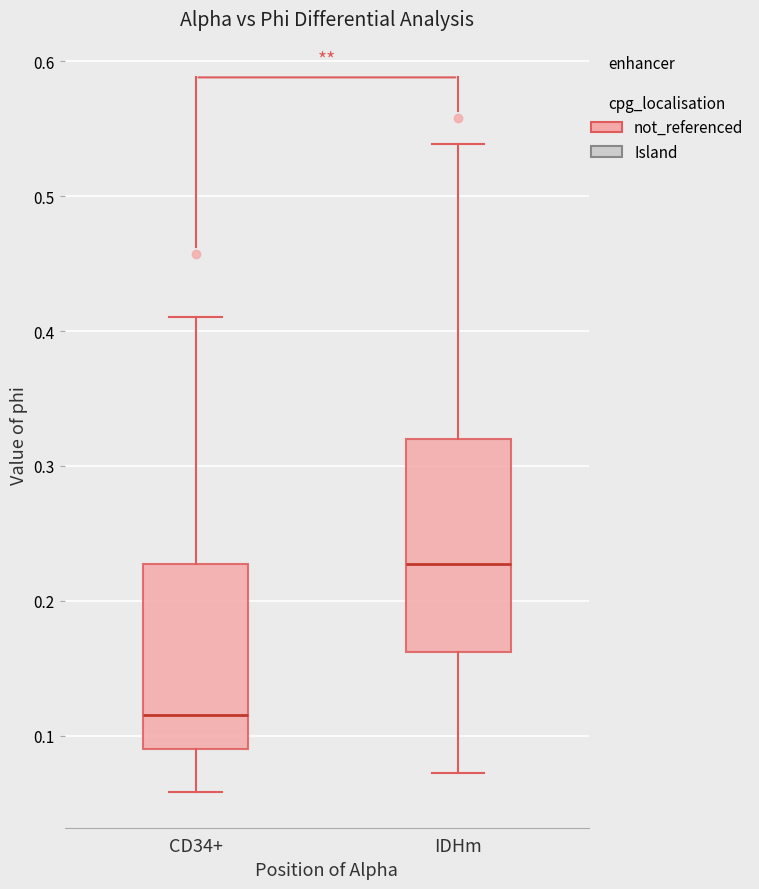

Where does the lower whisker of the box for CD34+ end on the y-axis? The values are not printed on the chart, so give them approximately, as read against the axis.

0.06